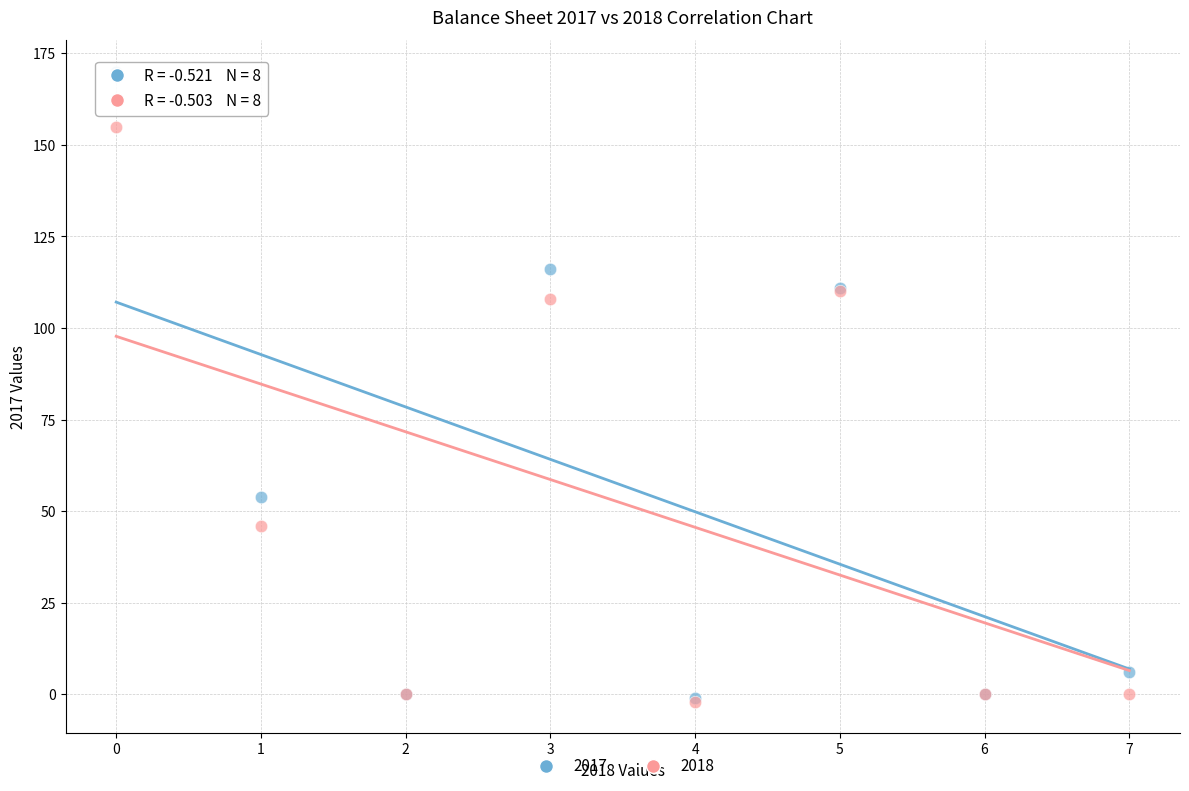

Across all series, what Y value is closest to 84?

108